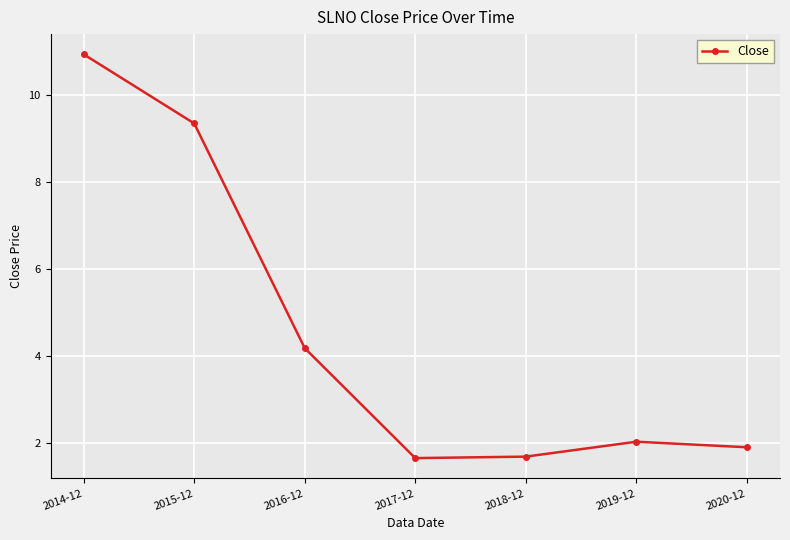

True or false: there are more than 2 points higher than both neighbors.

False